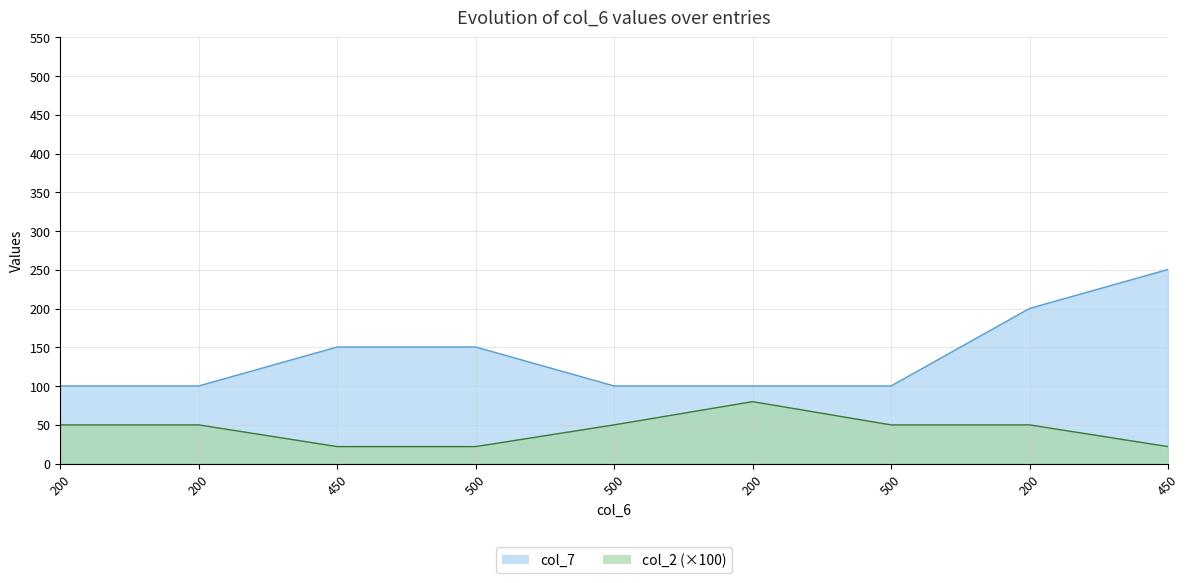

Reading left to right, extract all data points from this chart.

col_7: 200=100.2	200=100.2	450=150.5	500=150.5	500=100.2	200=100.2	500=100.2	200=200.2	450=250.5
col_2: 200=50.0	200=50.0	450=22.0	500=22.0	500=50.0	200=80.0	500=50.0	200=50.0	450=22.0